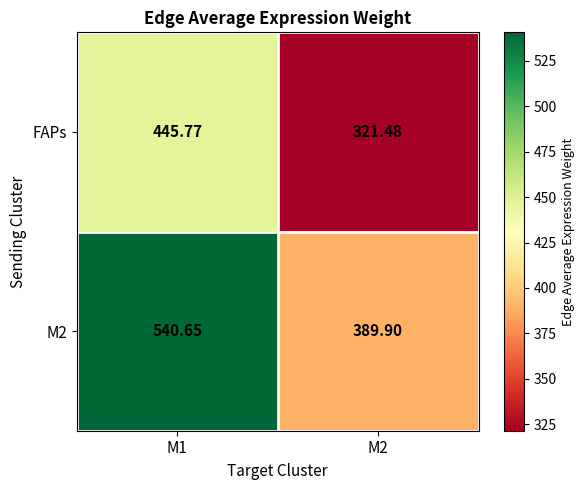

Count the number of data series in this chart.

2